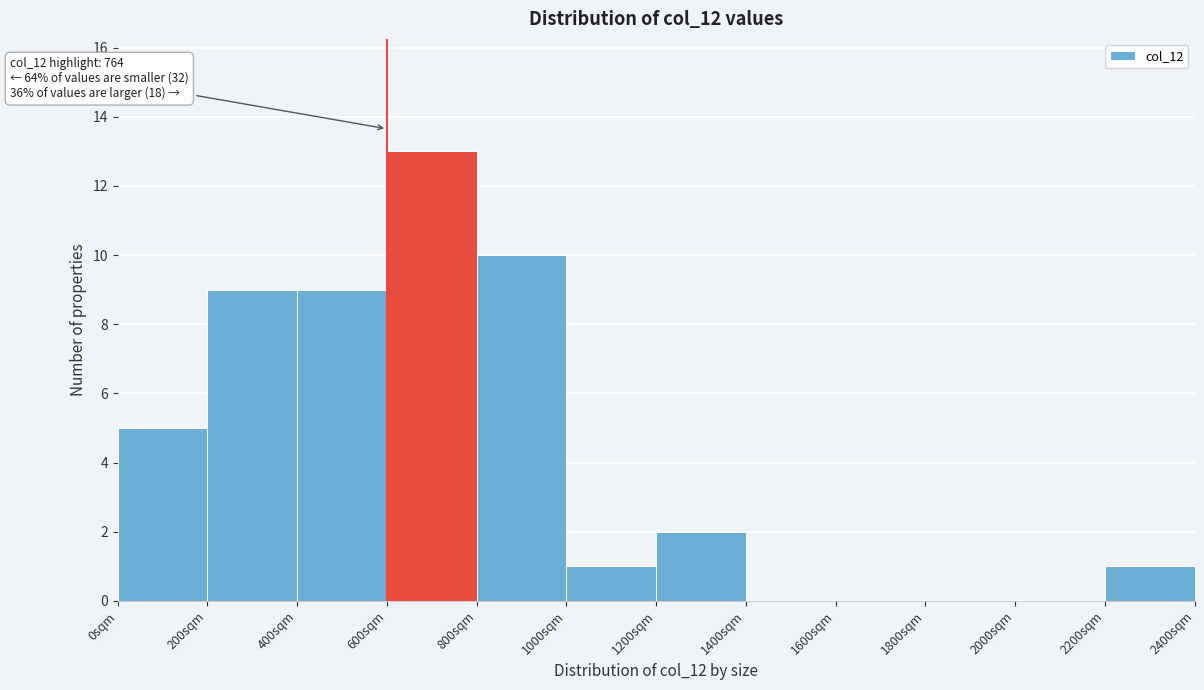

Which range on the x-axis has the tallest bar?

600 to 800